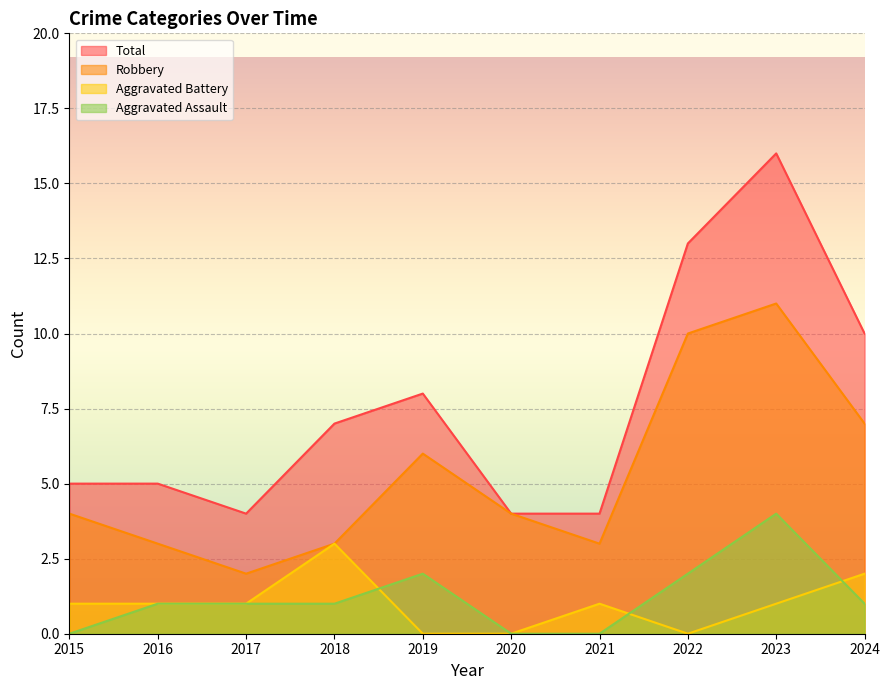

Reading left to right, list all the values displayed in this chart.

Aggravated Assault: 2015=0	2016=1	2017=1	2018=1	2019=2	2020=0	2021=0	2022=2	2023=4	2024=1
Aggravated Battery: 2015=1	2016=1	2017=1	2018=3	2019=0	2020=0	2021=1	2022=0	2023=1	2024=2
Robbery: 2015=4	2016=3	2017=2	2018=3	2019=6	2020=4	2021=3	2022=10	2023=11	2024=7
Total: 2015=5	2016=5	2017=4	2018=7	2019=8	2020=4	2021=4	2022=13	2023=16	2024=10